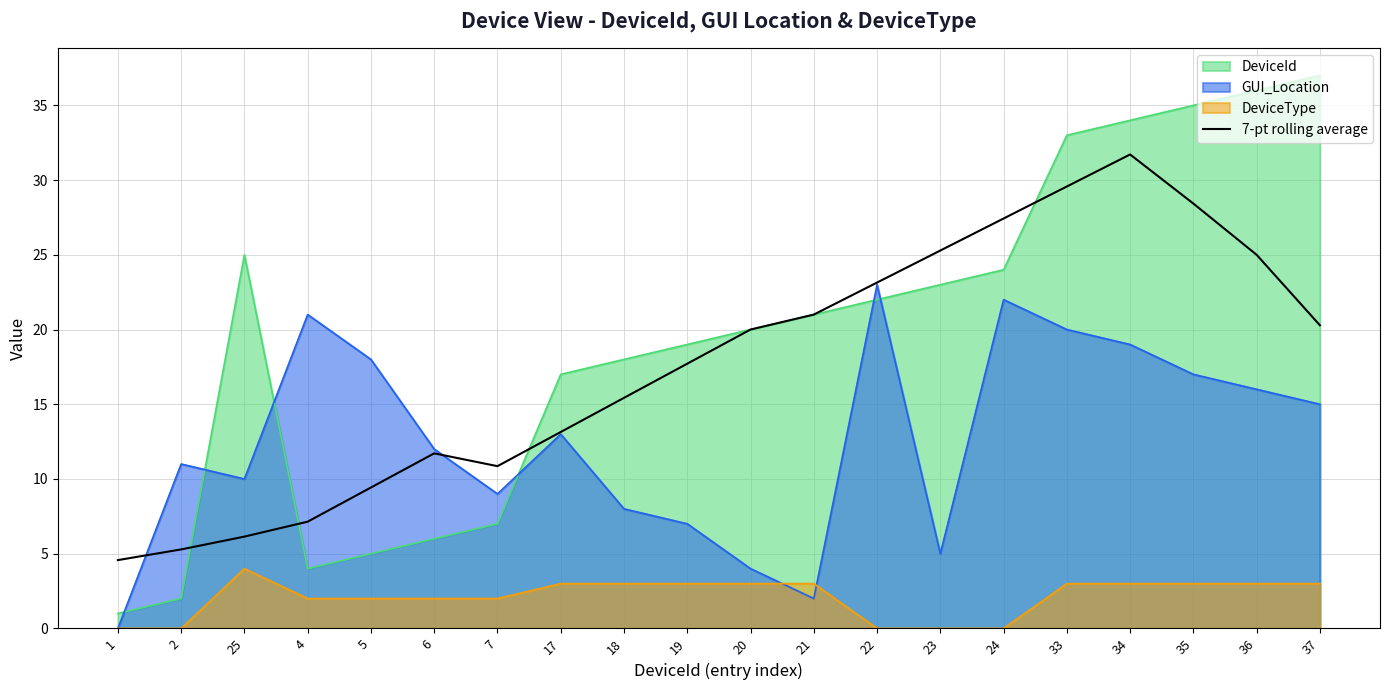

Reading right to left, what are all the values shown in this chart?

20.3	25.0	28.4	31.7	29.6	27.4	25.3	23.1	21.0	20.0	17.7	15.4	13.1	10.9	11.7	9.4	7.1	6.1	5.3	4.6